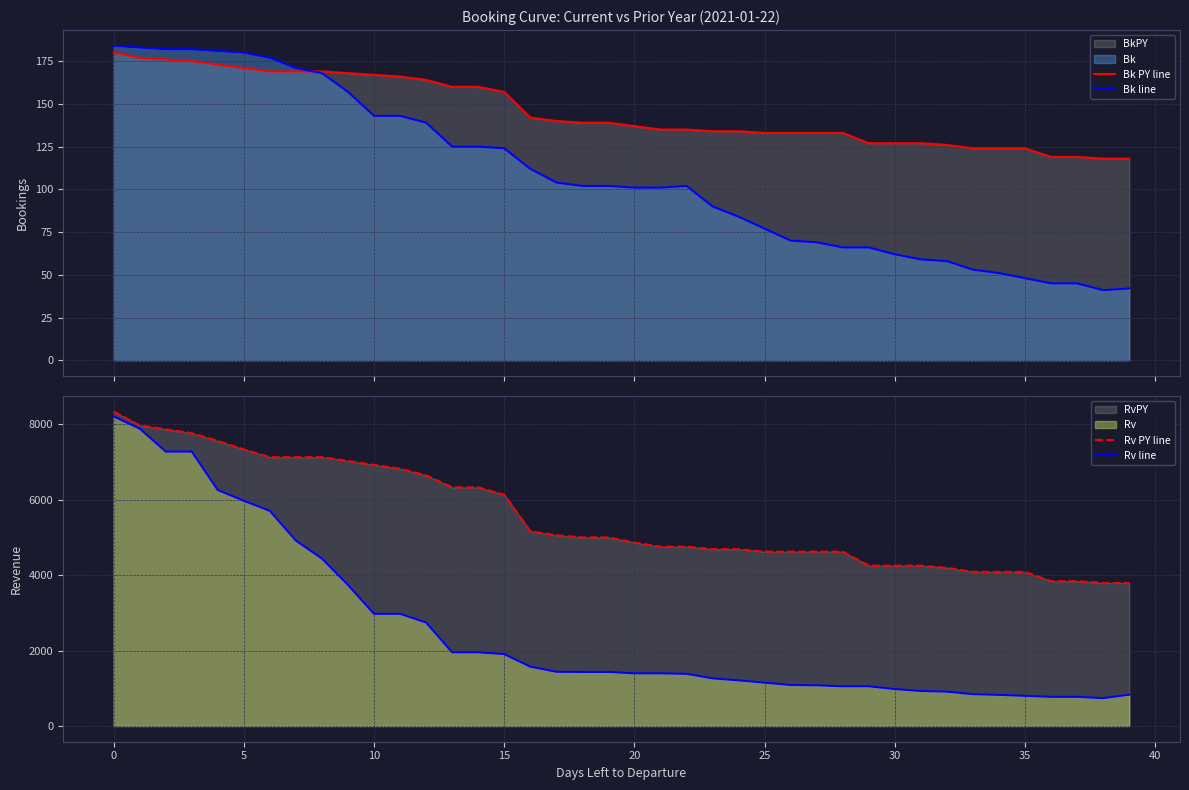

Which series changed the most between 14 and 37?

Rv PY line